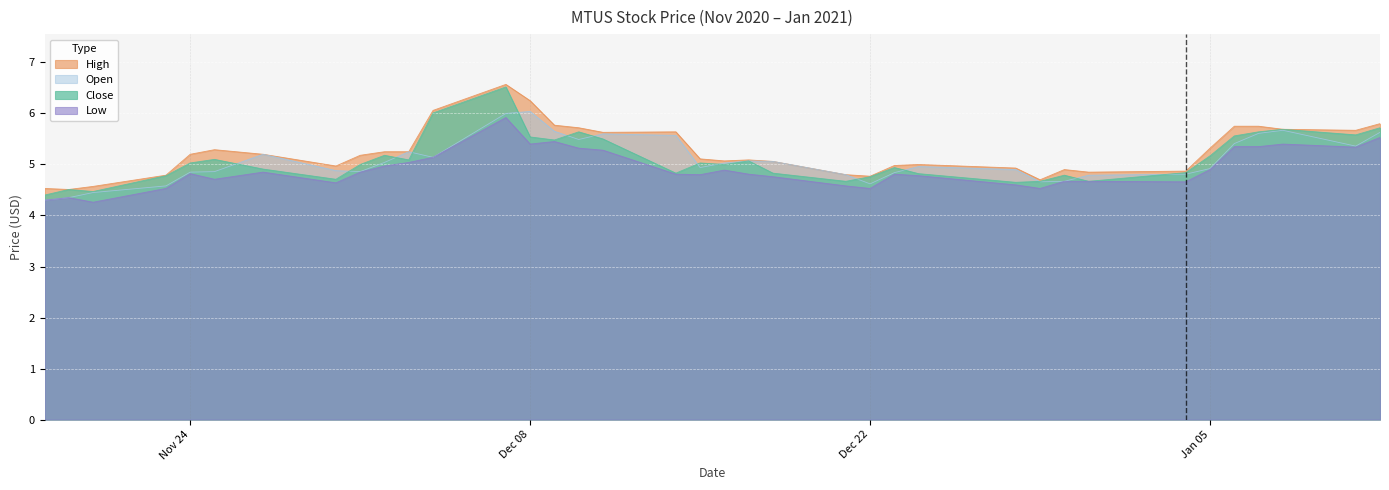

Reading left to right, list all the values displayed in this chart.

Close: 4.4	4.5	4.5	4.8	5.0	5.1	4.9	4.7	5.0	5.2	5.1	6.0	6.5	5.5	5.5	5.6	5.5	4.8	5.0	5.0	5.1	4.8	4.7	4.8	4.9	4.8	4.7	4.7	4.8	4.7	4.8	5.2	5.6	5.6	5.7	5.6	5.7
High: 4.5	4.5	4.6	4.8	5.2	5.3	5.2	5.0	5.2	5.2	5.2	6.1	6.6	6.2	5.8	5.7	5.6	5.6	5.1	5.1	5.1	5.1	4.8	4.8	5.0	5.0	4.9	4.7	4.9	4.8	4.9	5.3	5.8	5.8	5.7	5.7	5.8
Low: 4.3	4.3	4.3	4.5	4.8	4.7	4.8	4.6	4.8	5.0	5.0	5.1	5.9	5.4	5.5	5.3	5.3	4.8	4.8	4.9	4.8	4.8	4.6	4.5	4.8	4.8	4.6	4.5	4.7	4.7	4.7	4.9	5.3	5.3	5.4	5.3	5.5
Open: 4.3	4.3	4.5	4.6	4.8	4.9	5.2	4.9	4.9	5.0	5.2	5.1	6.0	6.0	5.7	5.5	5.6	5.6	4.9	5.0	5.1	5.1	4.8	4.6	4.8	5.0	4.9	4.7	4.7	4.8	4.8	4.9	5.4	5.6	5.7	5.4	5.6